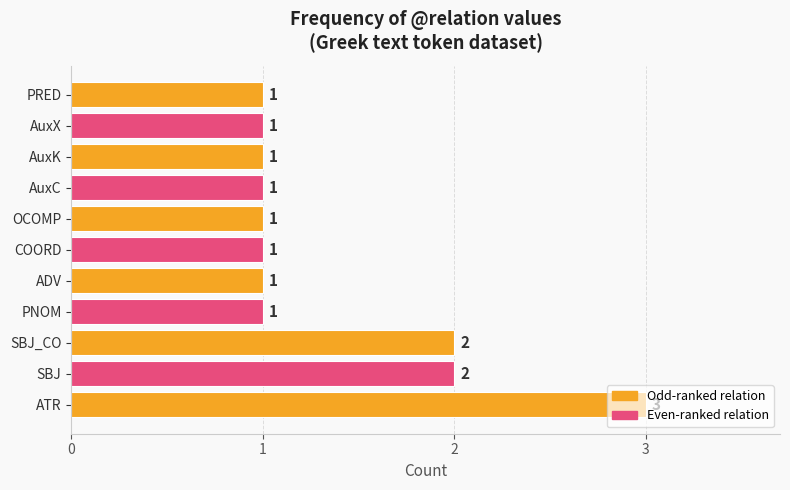

At which category does the chart reach its peak across all series?

ATR